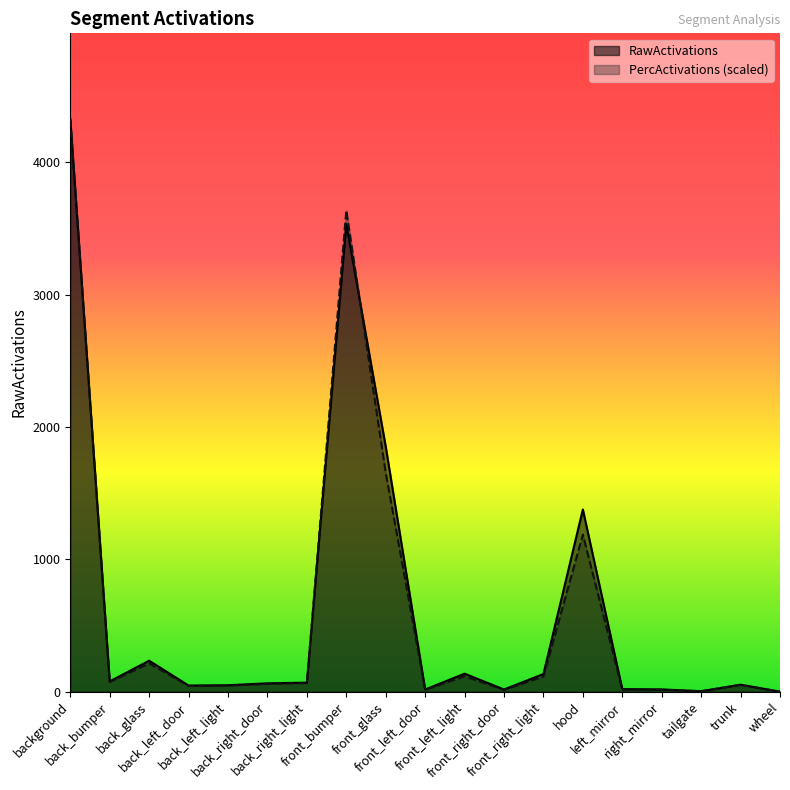

How many interior local peaks does the PercActivations series have?

5